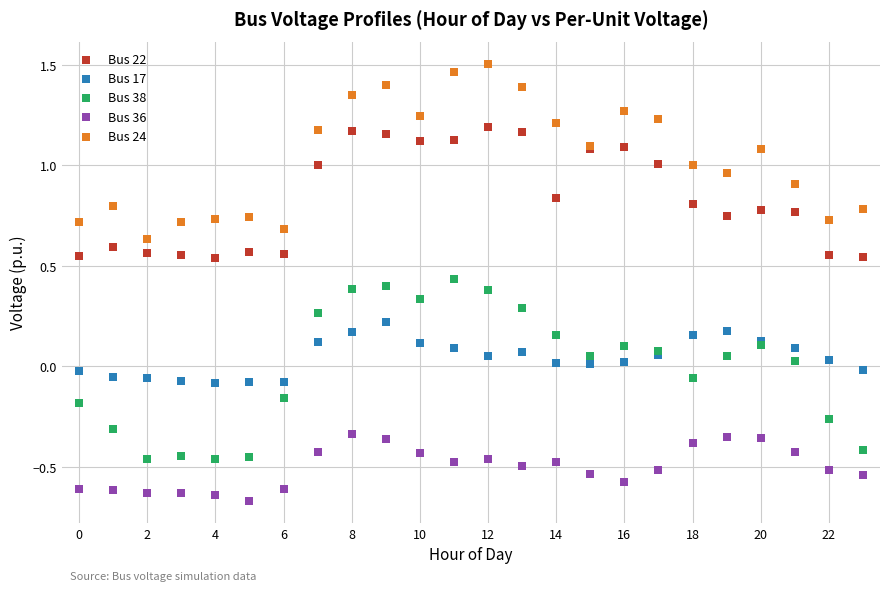

Which series contains the lowest Y value?

Bus 36